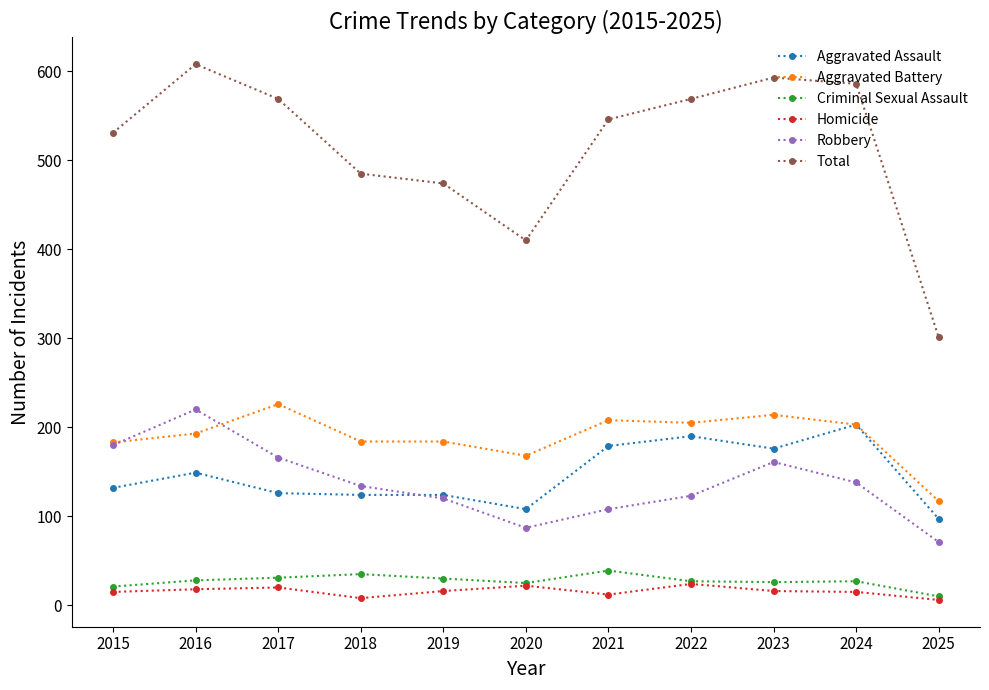

After their last crossing, which series has the higher values: Aggravated Battery or Robbery?

Aggravated Battery